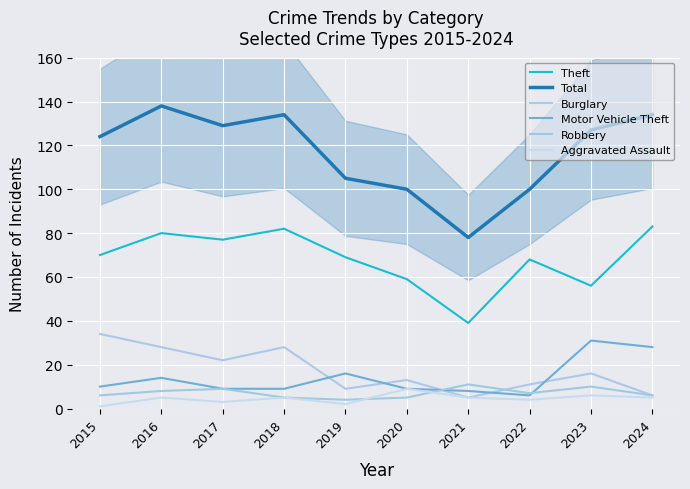

What is the approximate value of Motor Vehicle Theft at 2019, to the nearest 10?

20